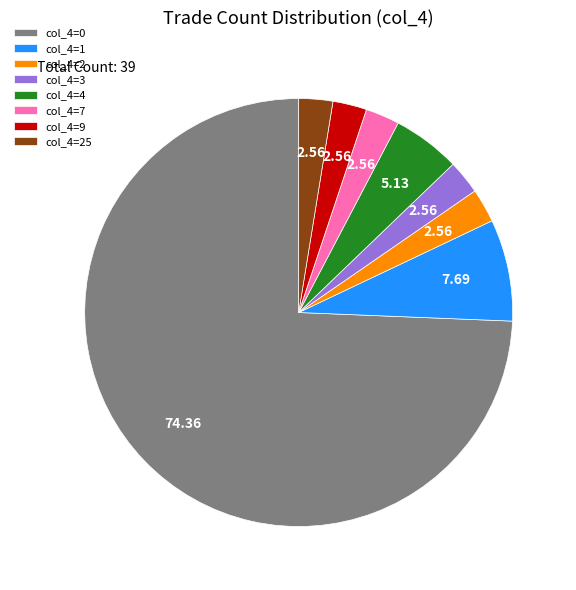

Is col_4=7 the majority of the pie?

No